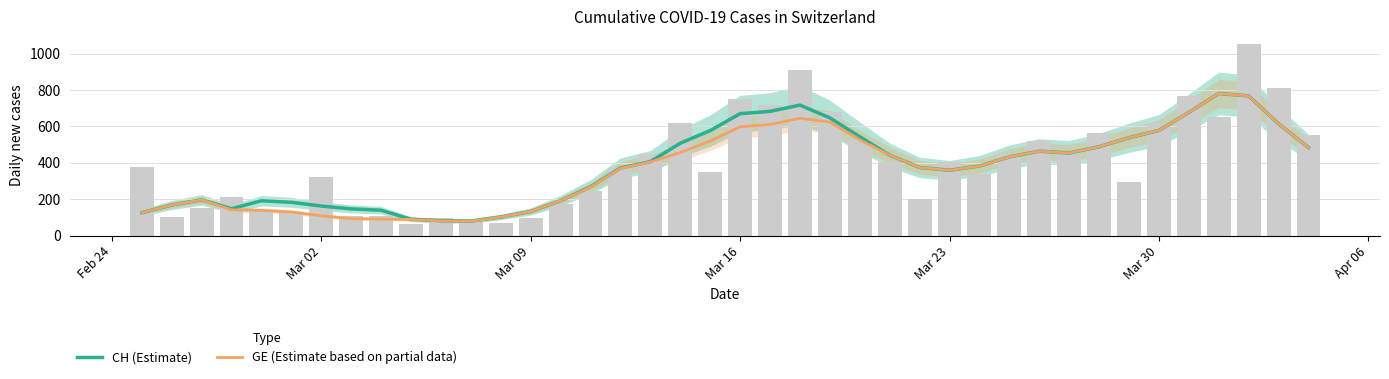

List the series in order of their overall mean, lowest first.

GE (Estimate based on partial data), CH (Estimate)